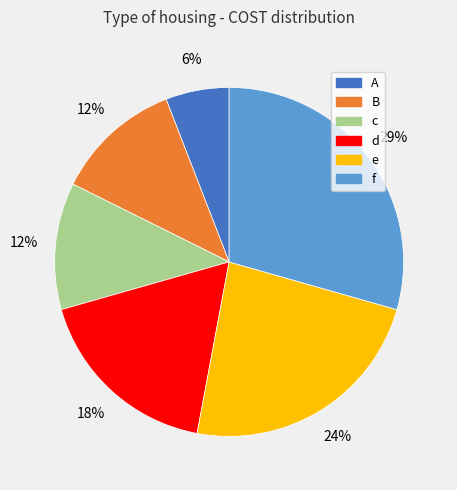

To the nearest percent, what is the average slice percentage?

17%